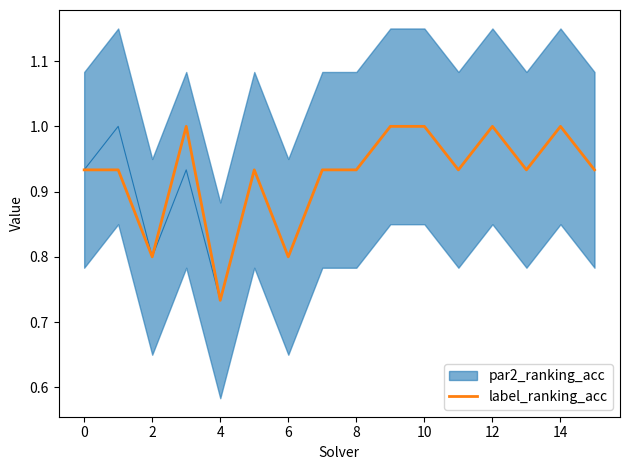

Reading left to right, what are all the values shown in this chart?

0.9	0.9	0.8	1.0	0.7	0.9	0.8	0.9	0.9	1.0	1.0	0.9	1.0	0.9	1.0	0.9